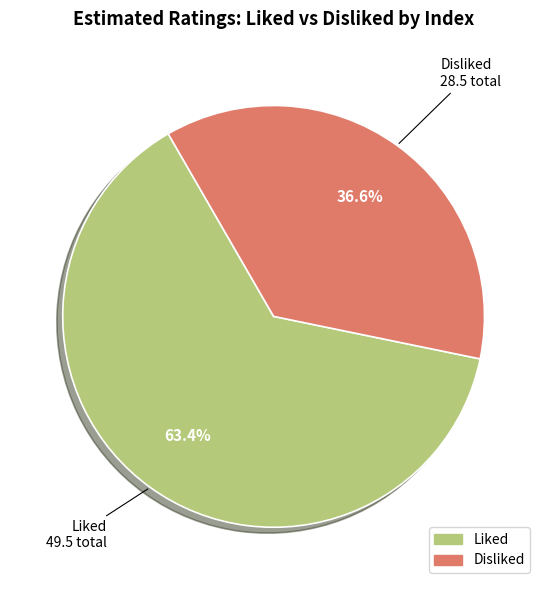

What is the smallest slice in the pie chart?

Disliked